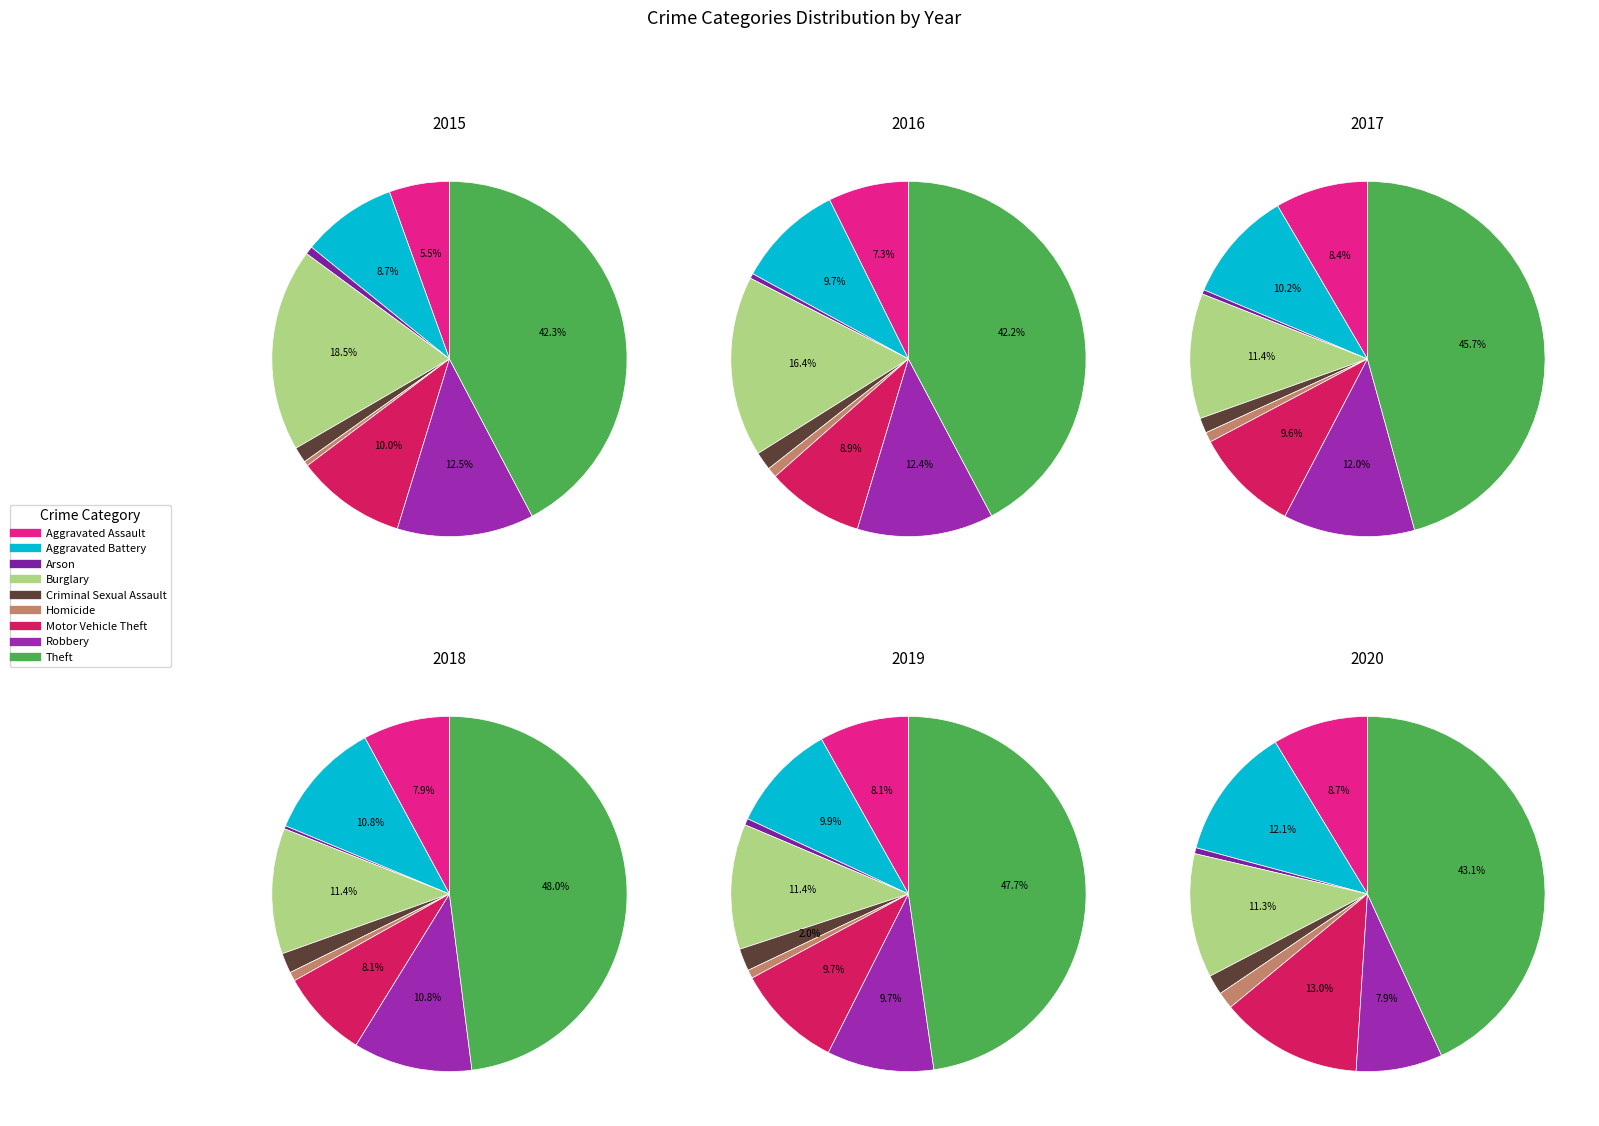

Does any single category account for the majority?

No